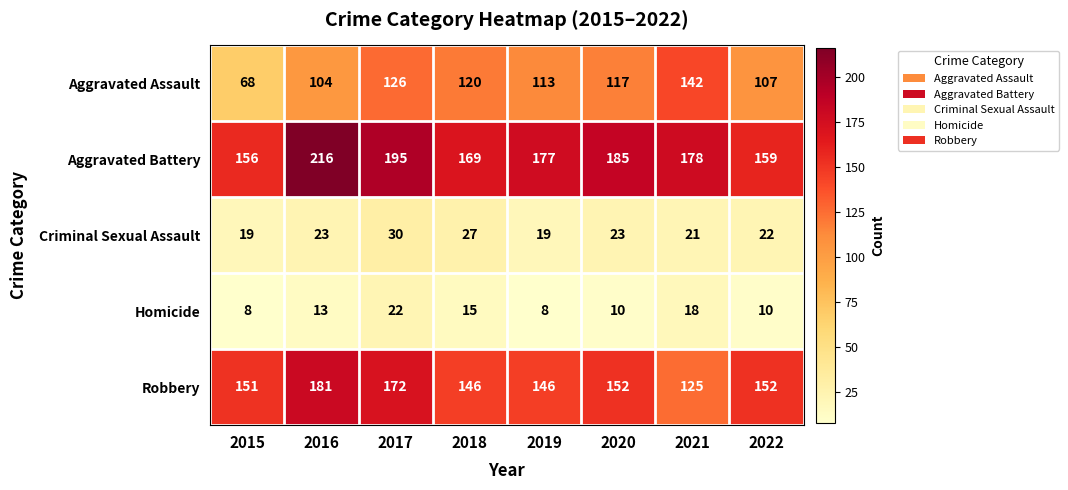

How many data points in Criminal Sexual Assault are less than 23?

4